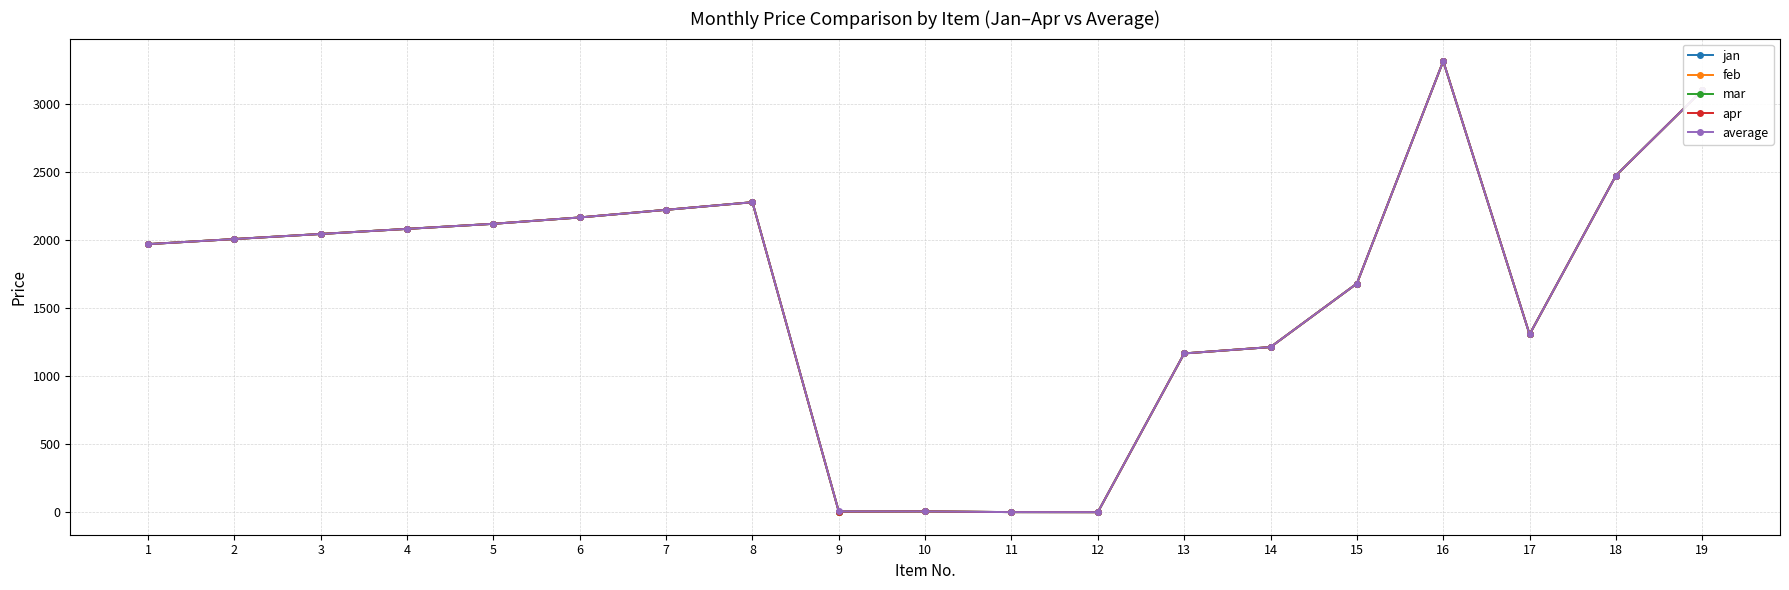

True or false: apr and jan intersect in this chart.

False